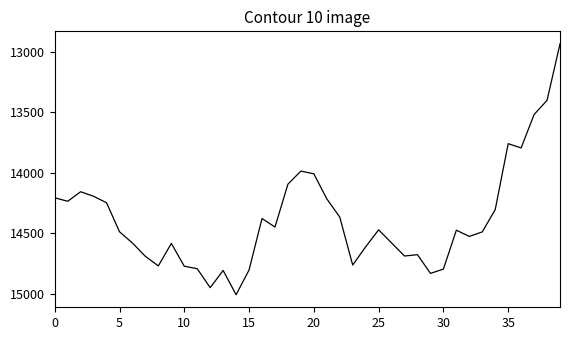

How many lines are shown in the chart?

1